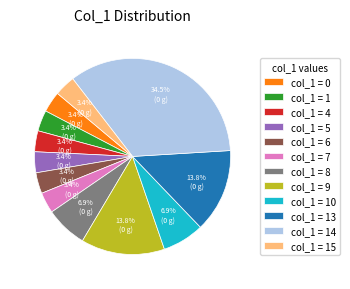

Approximately how many times larger is the value at col_1 = 10 compared to col_1 = 1?

2.0